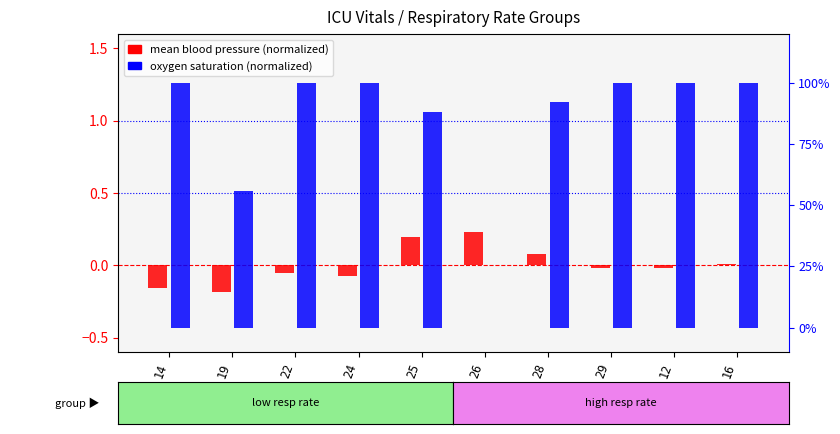

At how many categories does at least one series exceed 0?

10